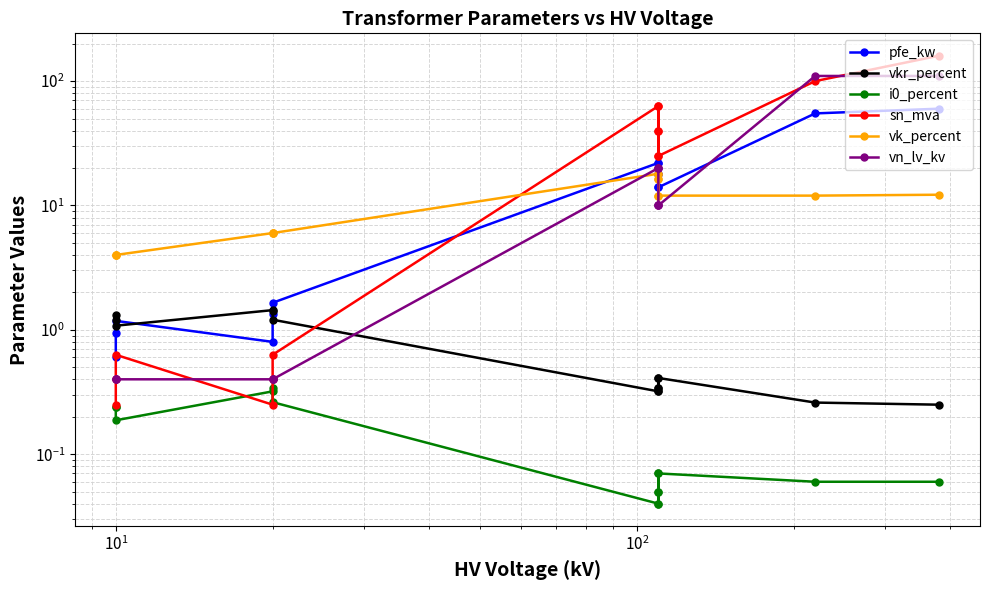

Is this an area chart (filled region under the line)?

No